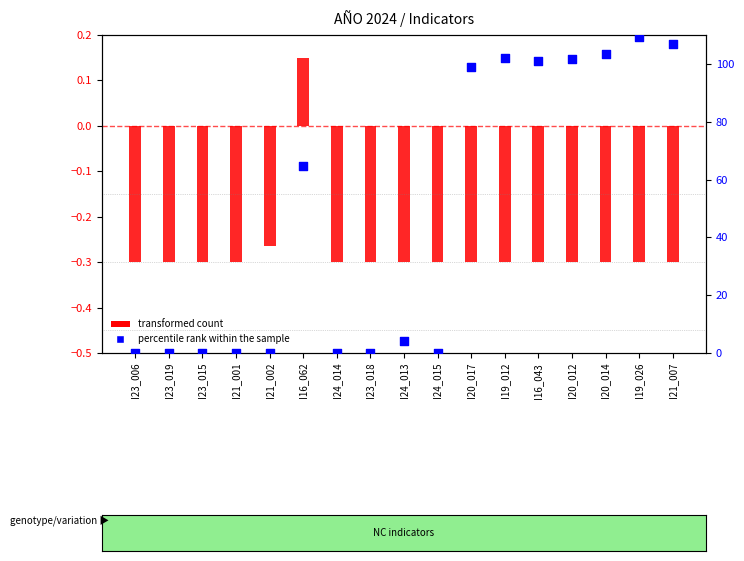

At how many categories does at least one series exceed 80?

7